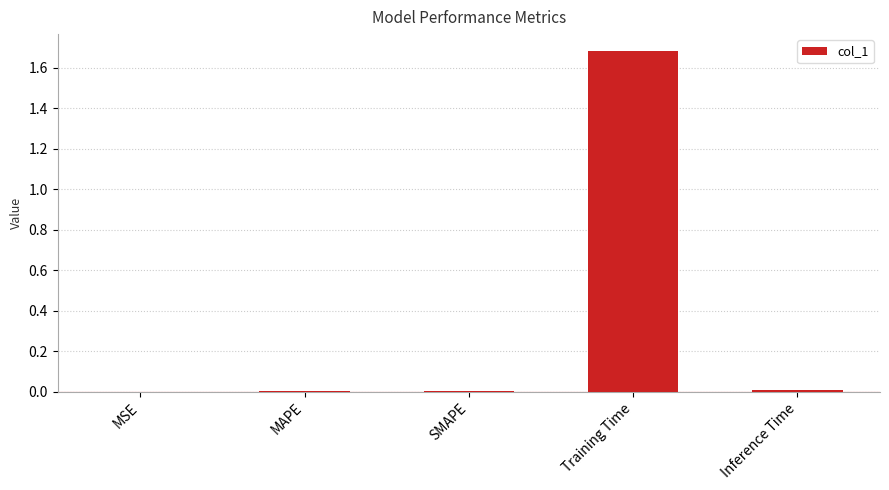

Which has a higher value, Training Time or MSE?

Training Time